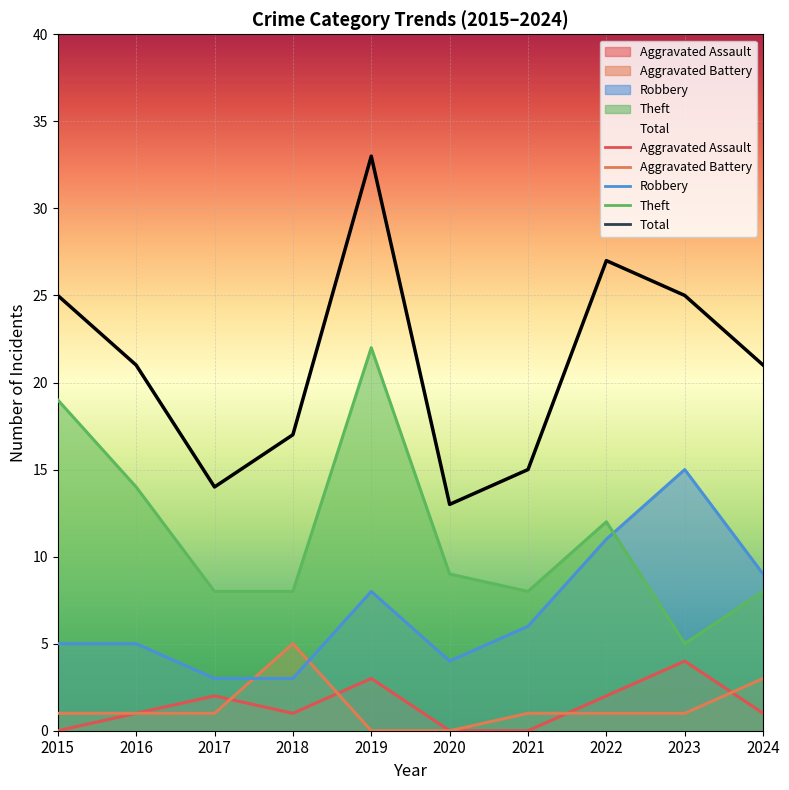

What is the approximate value of Robbery at 2021?

6